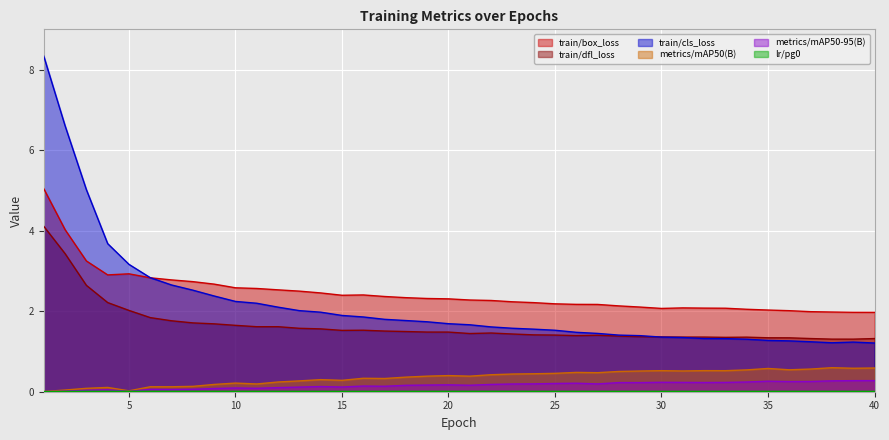

What is the lowest value of the train/box_loss series?

2.0